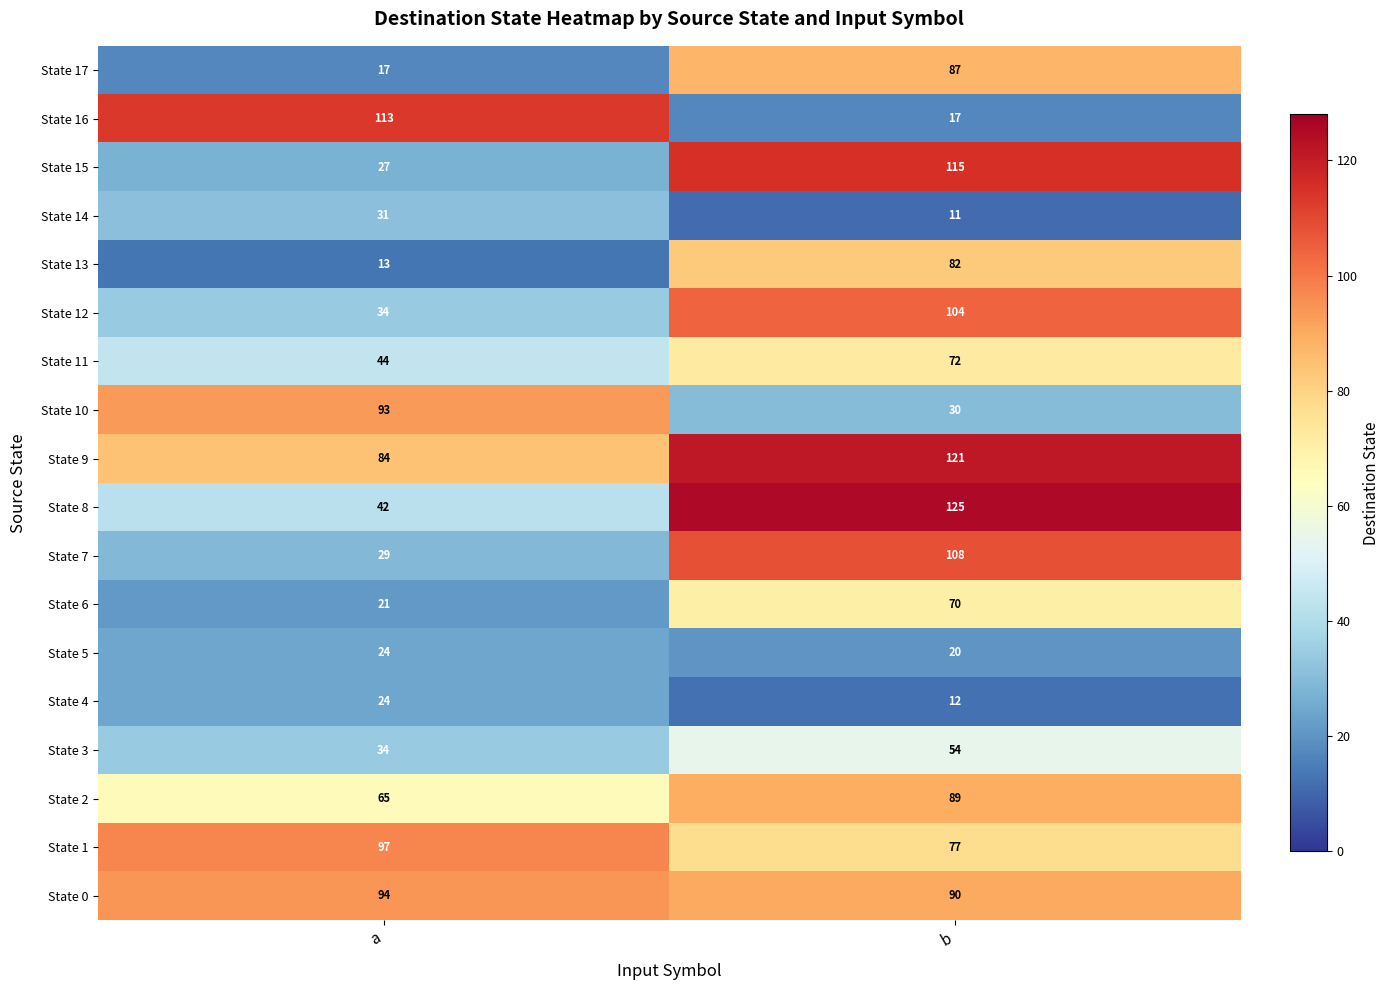

Read the State 17 value at a.

17